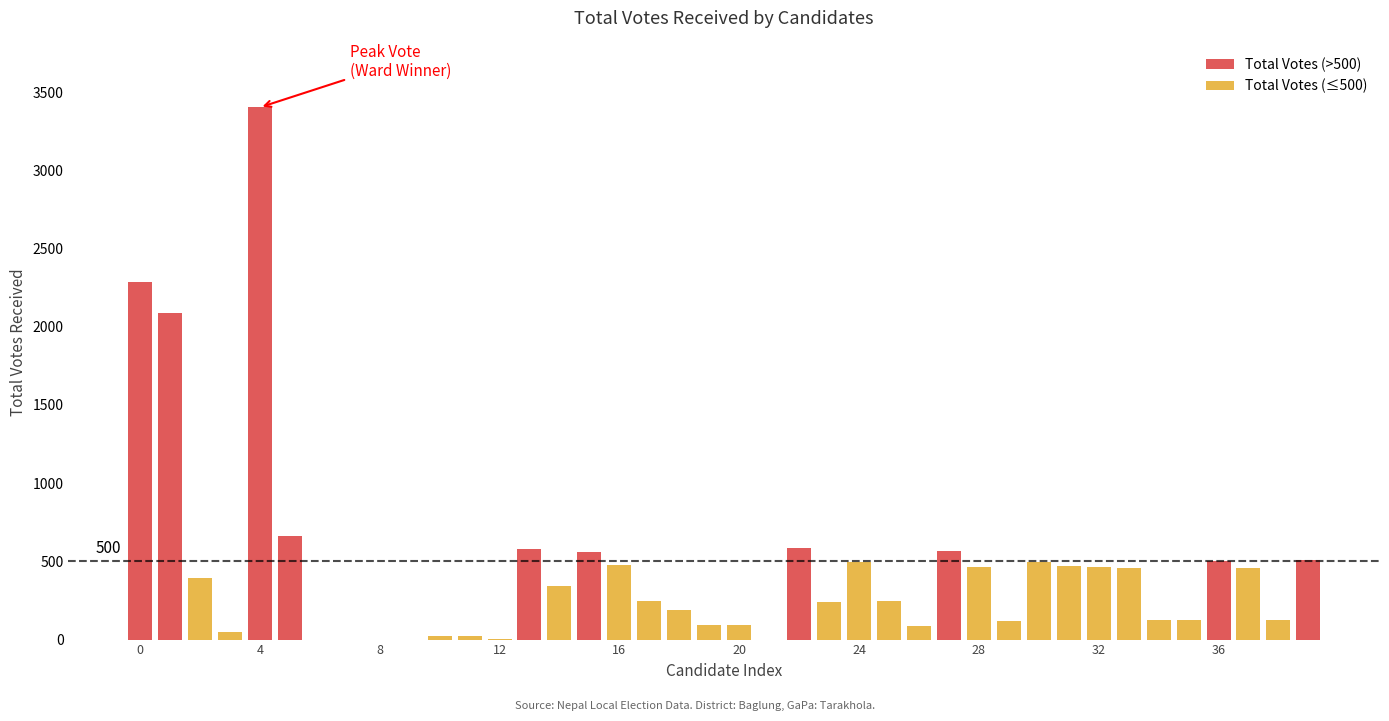

How many bars are there in total?

40